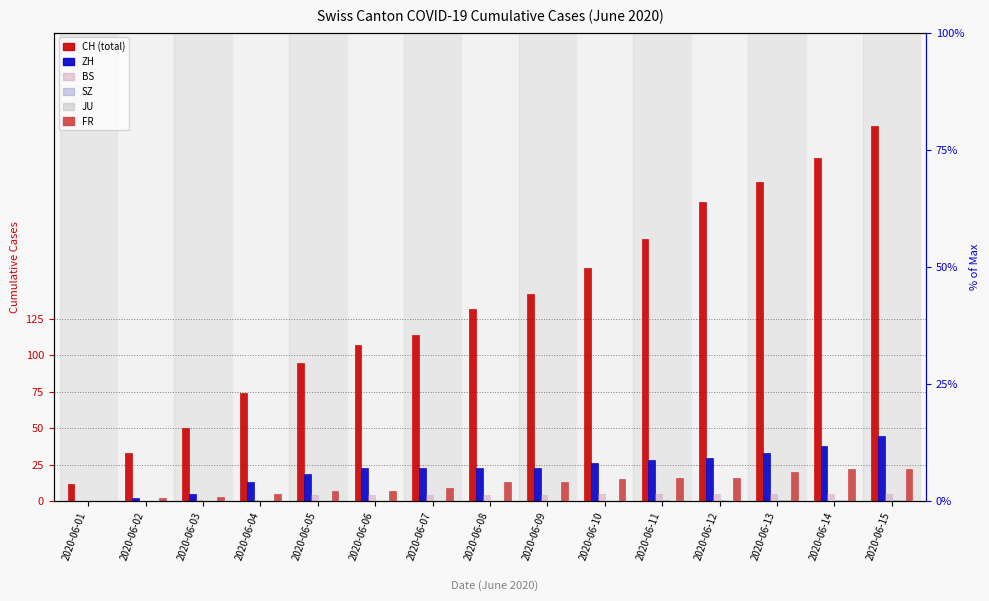

What is the value of the FR bar at the 2nd from the left?

2